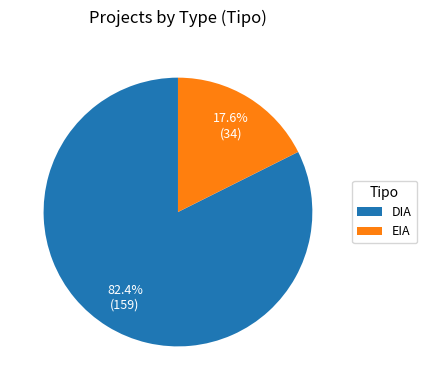

What is the total percentage of EIA and DIA?

100.0%